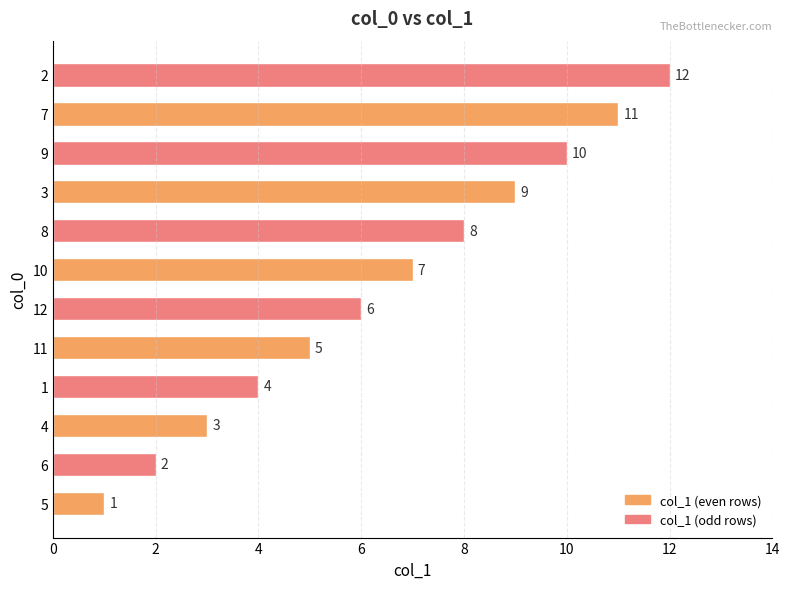

What is the difference between the values at 4 and 6?

1